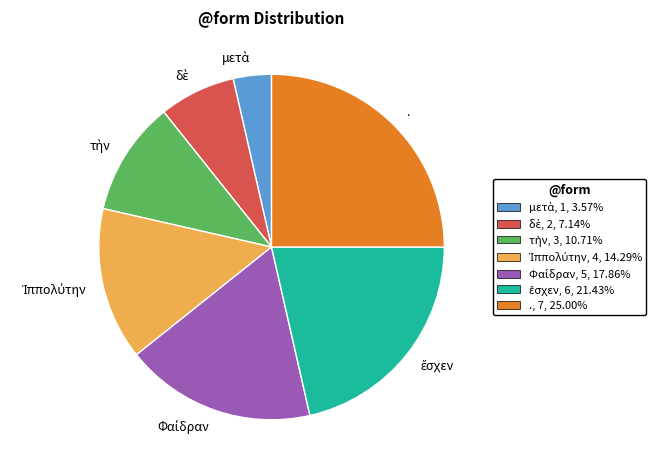

How many segments does this pie chart have?

7